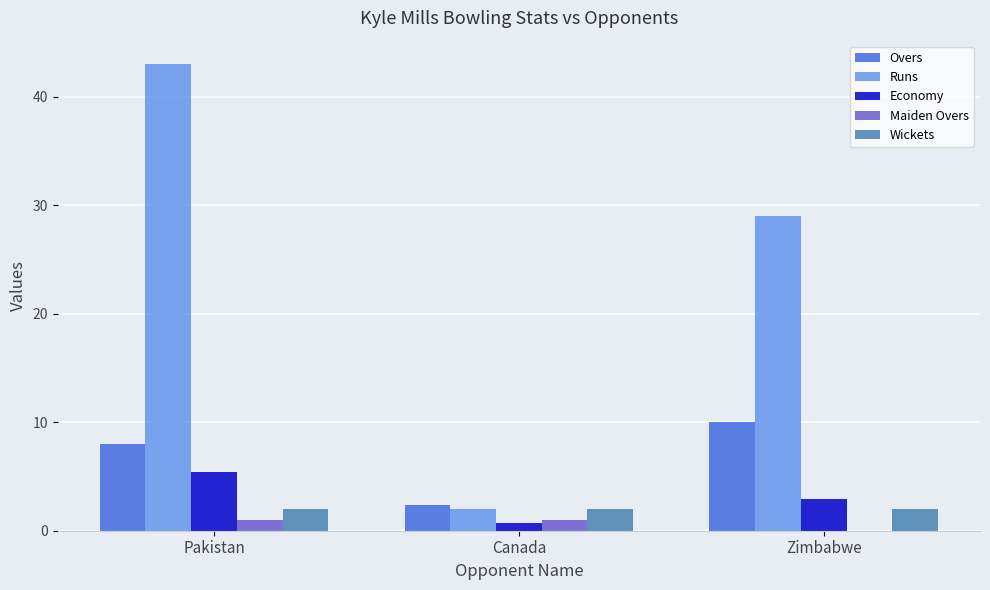

What is the sum of all Runs values?

74.0